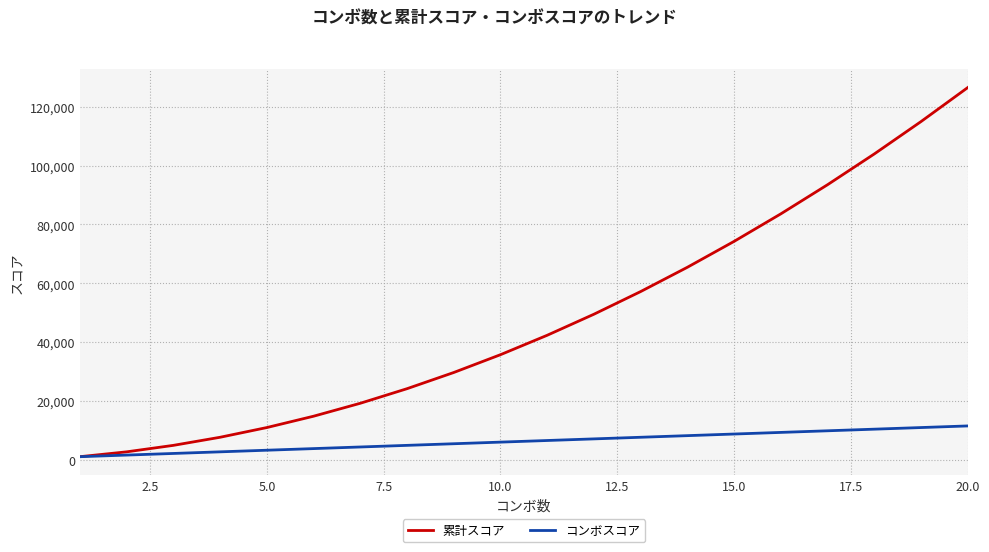

Rank the series by their maximum value, from highest to lowest.

累計スコア, コンボスコア